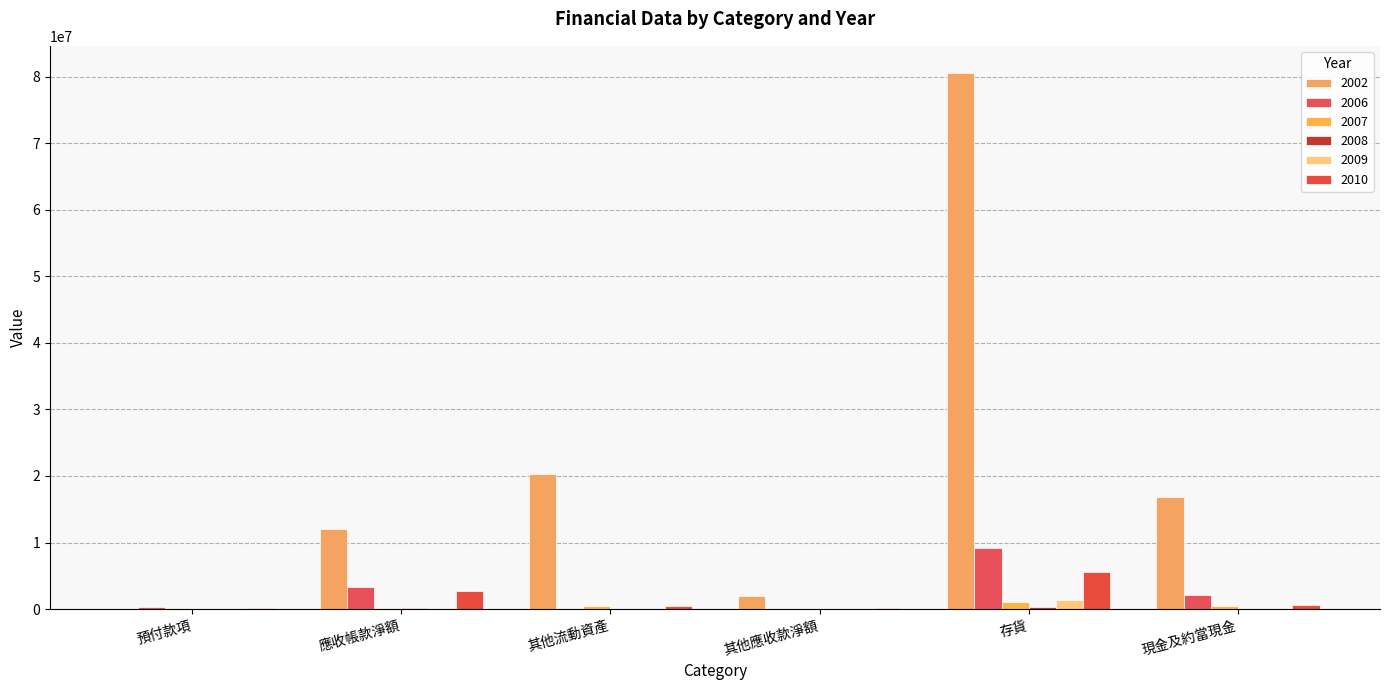

Which category has the highest value across all series?

存貨